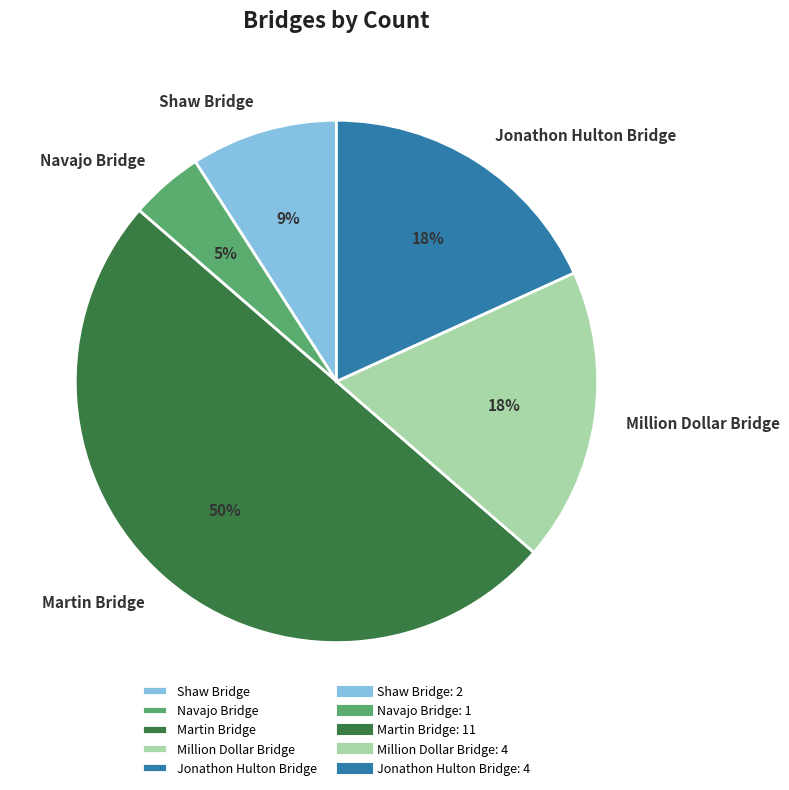

How many segments does this pie chart have?

5